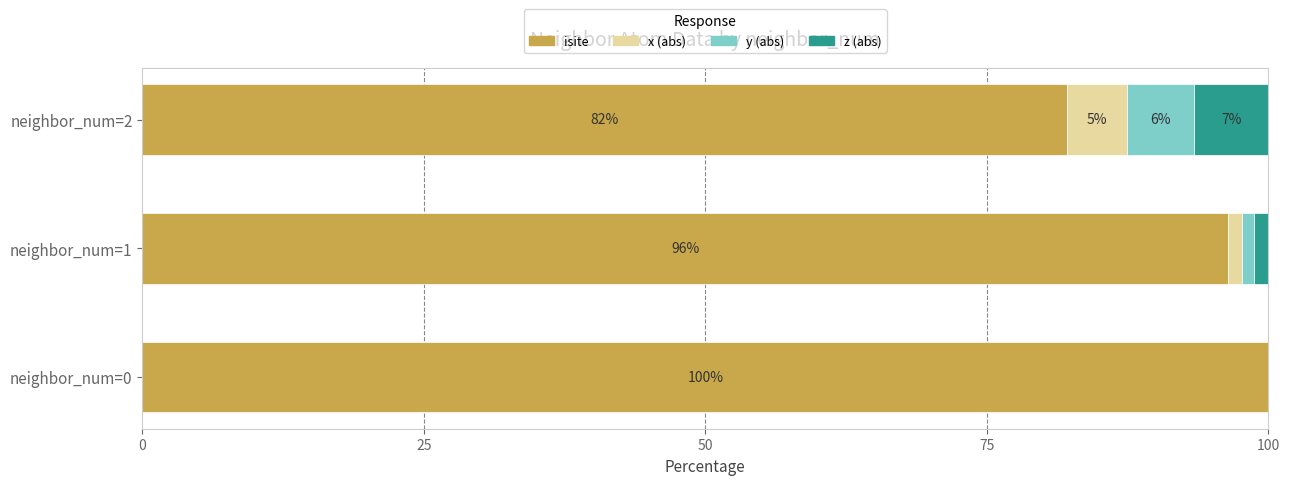

What is the total value across all series at neighbor_num=0?

100.0